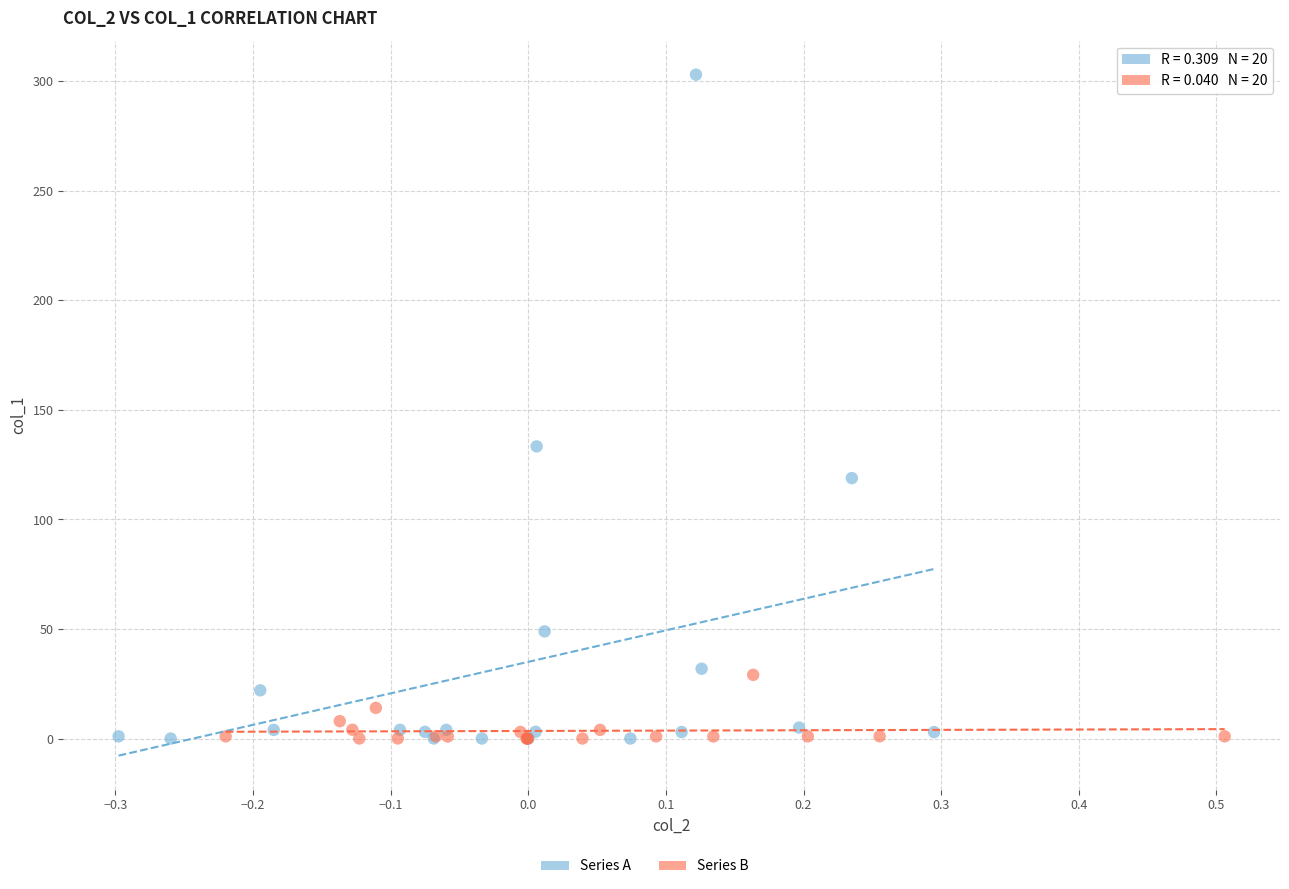

Which series has the largest Y range (max minus min)?

Series A